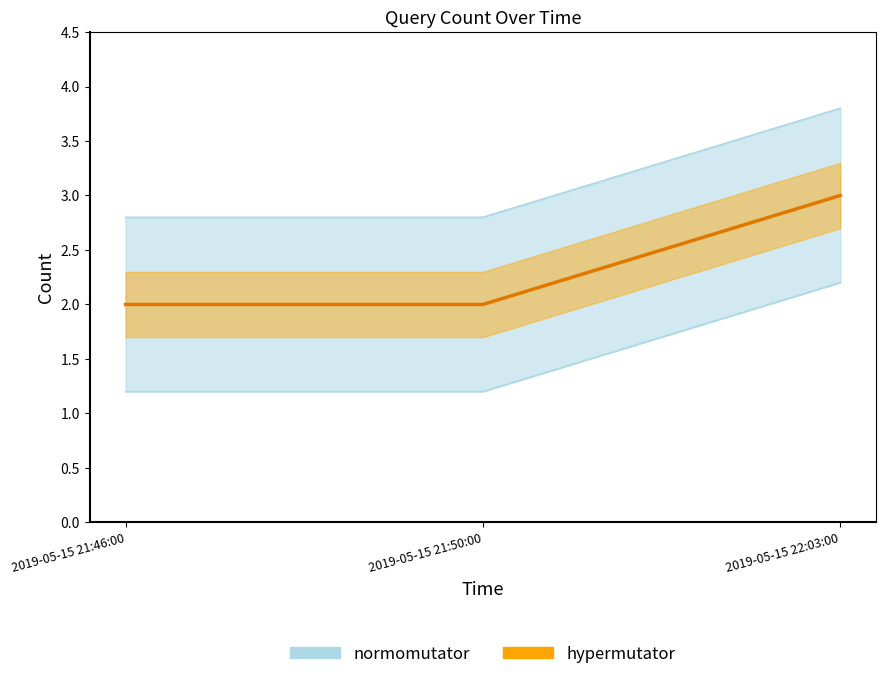

What is the label of the 2nd point from the left?

2019-05-15 21:50:00